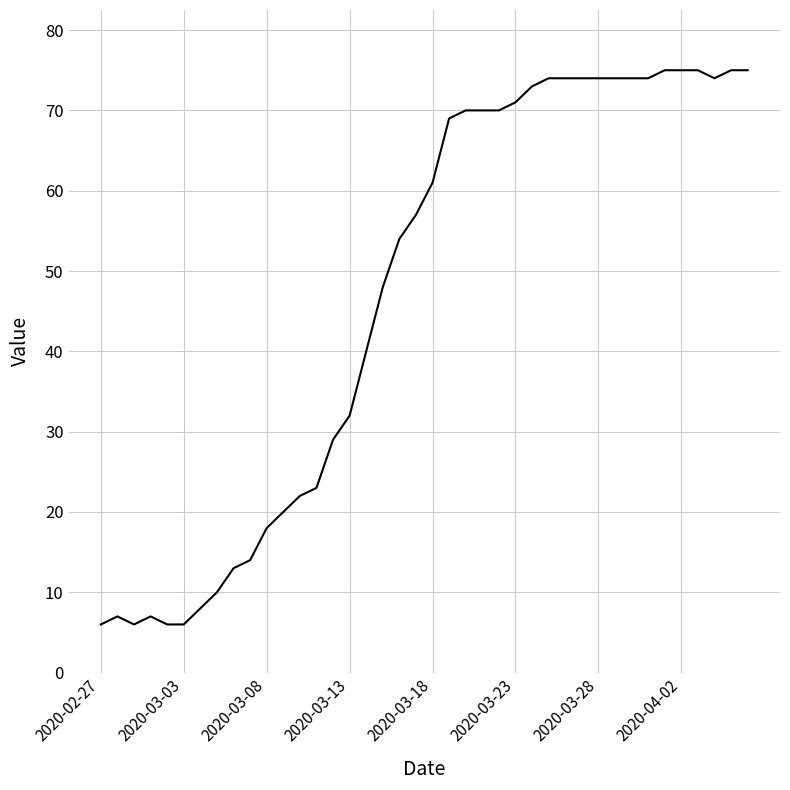

What is the difference between the maximum and minimum values?

69